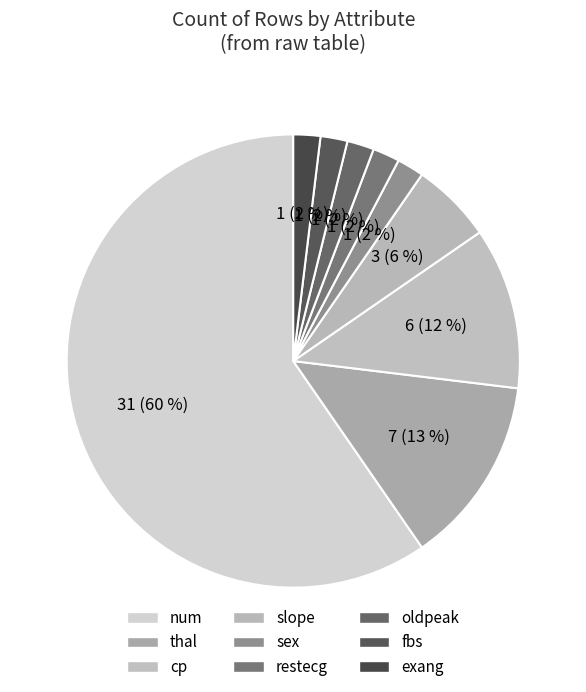

Approximately how many times larger is the value at sex compared to slope?

0.3